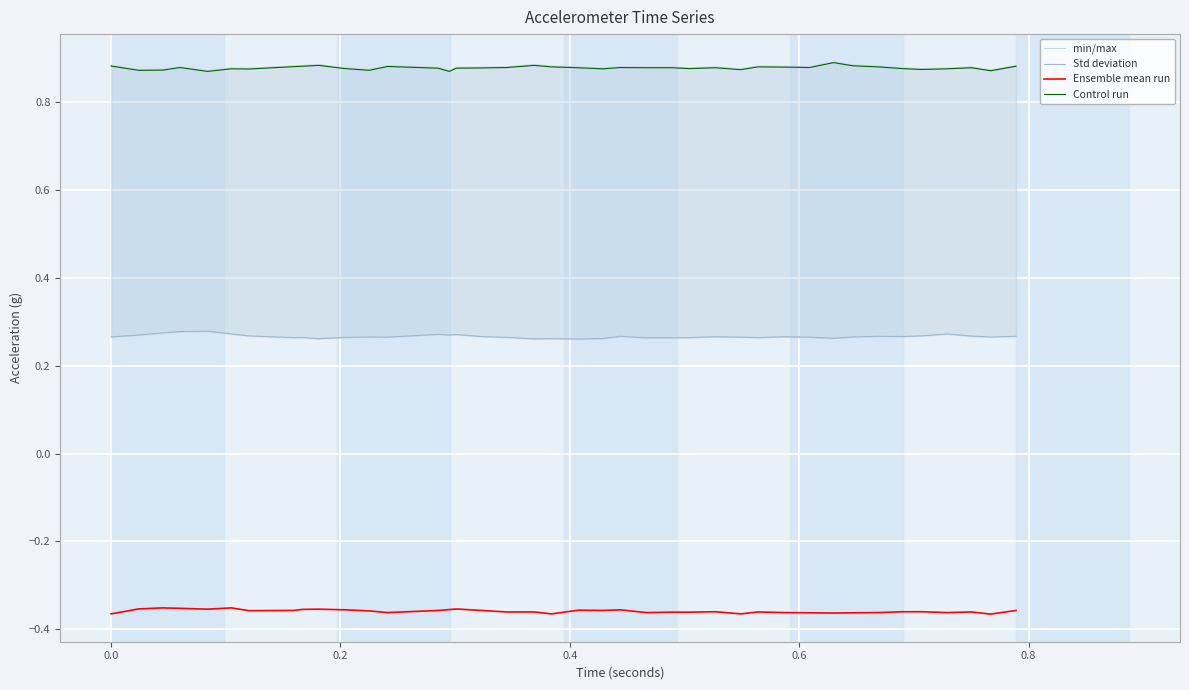

True or false: Control run and Ensemble mean run intersect in this chart.

False